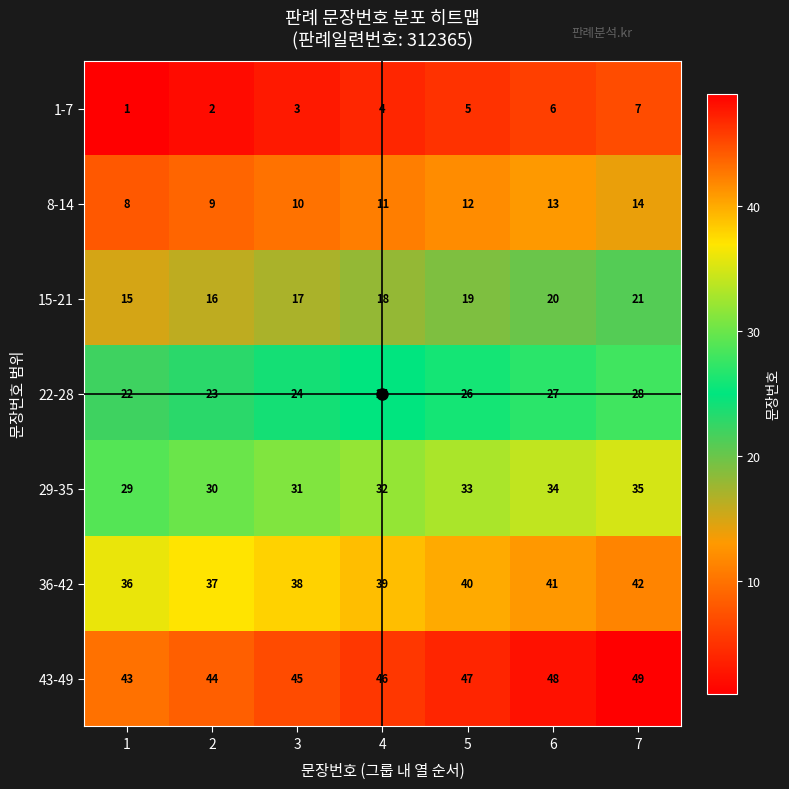

Which label corresponds to the largest value in the chart?

7